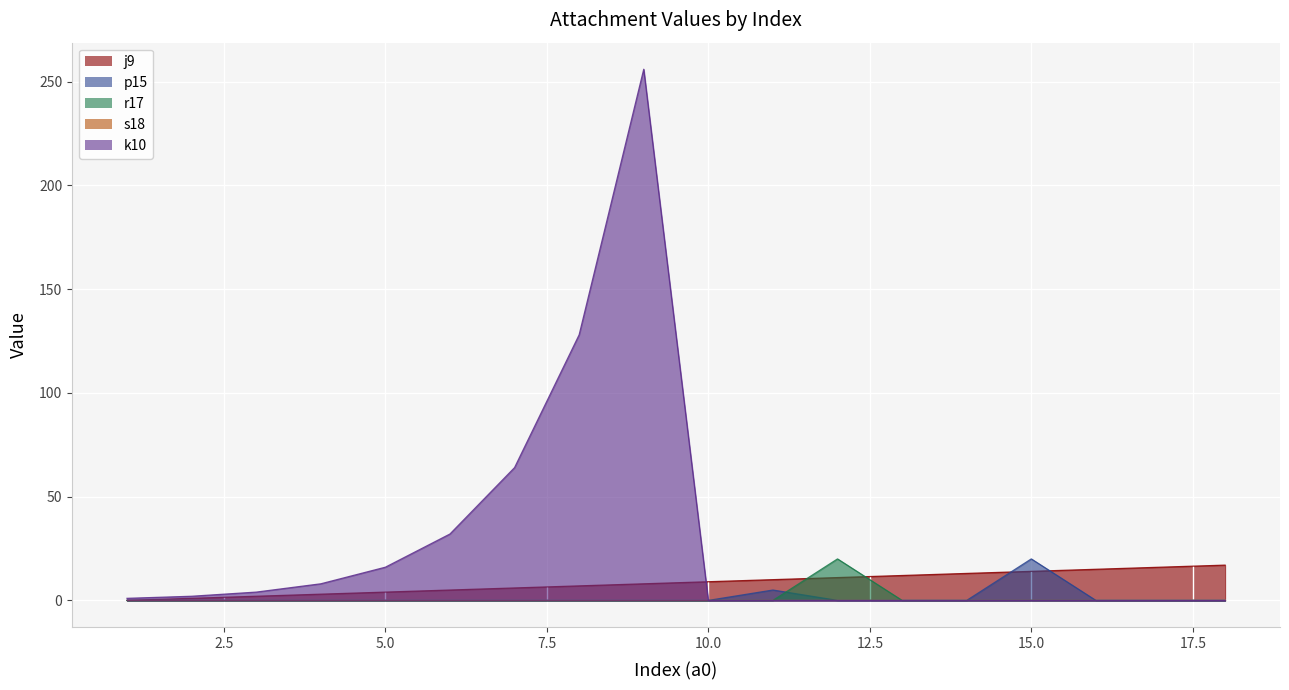

How many interior local peaks does the p15 series have?

2